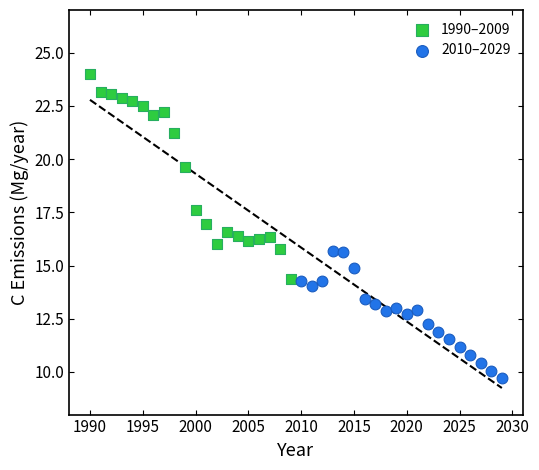

Which series contains the highest Y value?

1990–2009